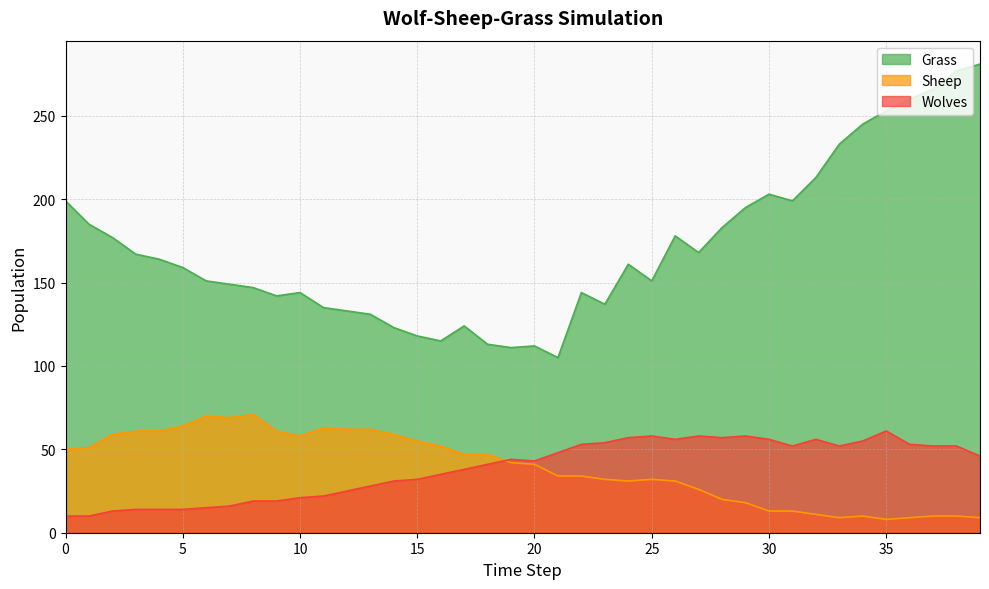

The Grass series shows 111 at 19. True or false?

True